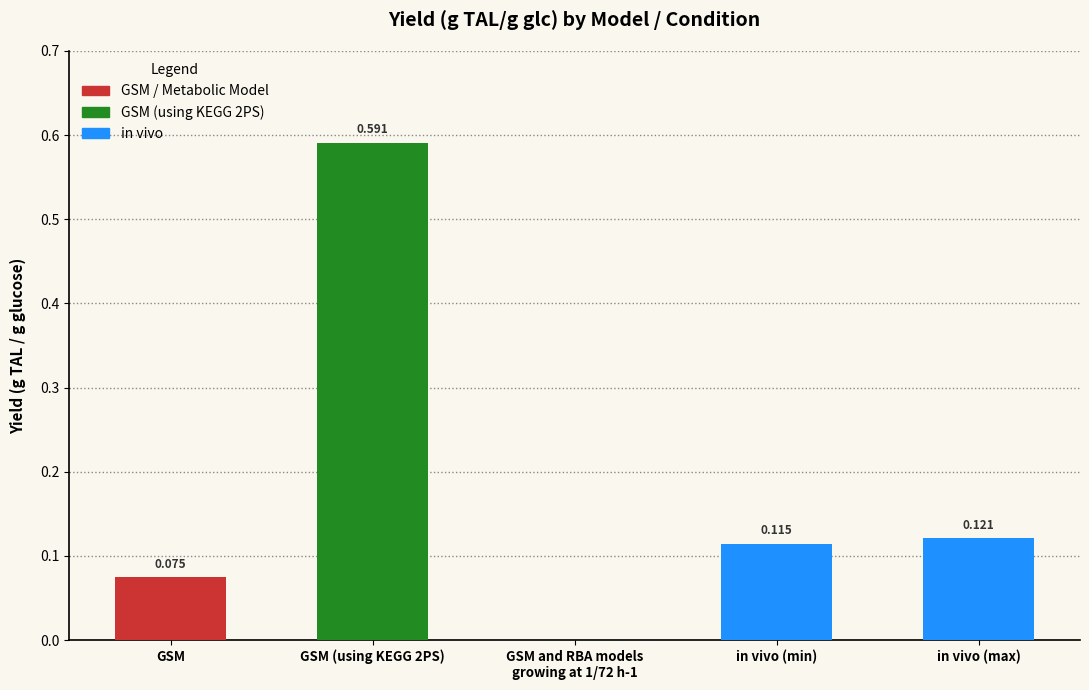

Which has a higher value, in vivo (min) or in vivo (max)?

in vivo (max)